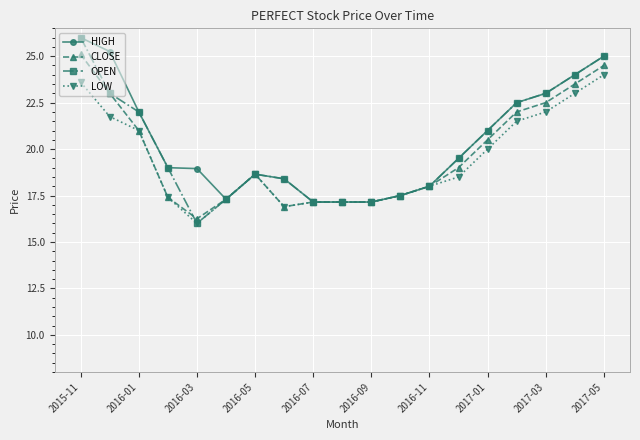

What is the value of the LOW point at the 4th from the left?

17.4